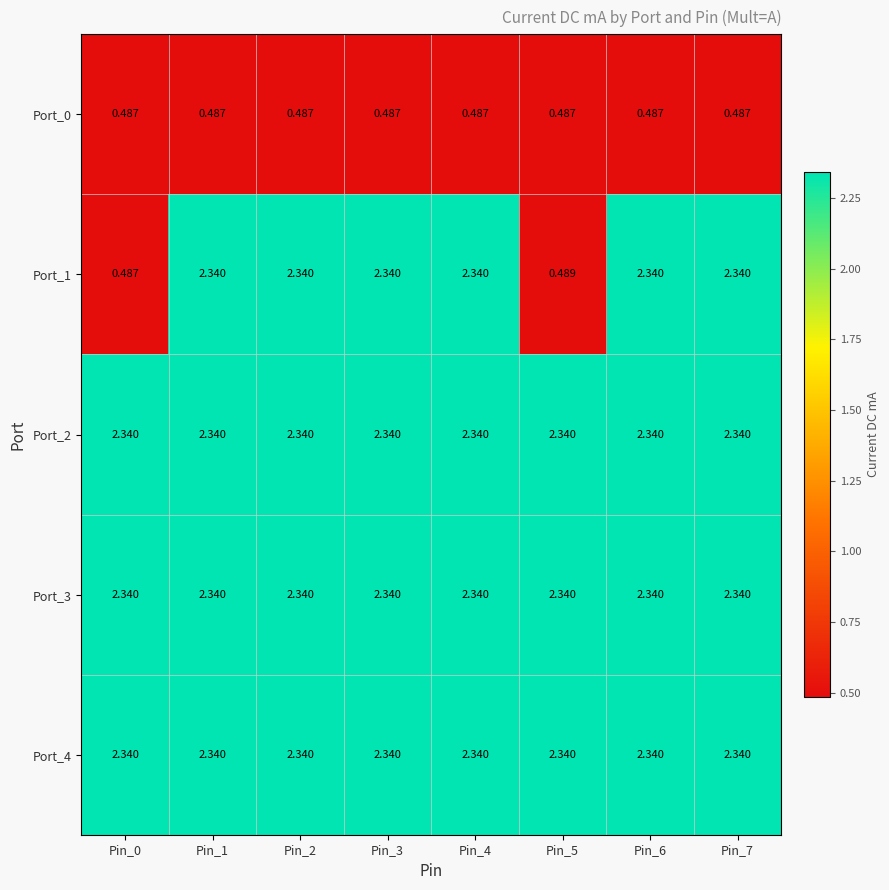

What is the minimum value shown in the chart?

0.5